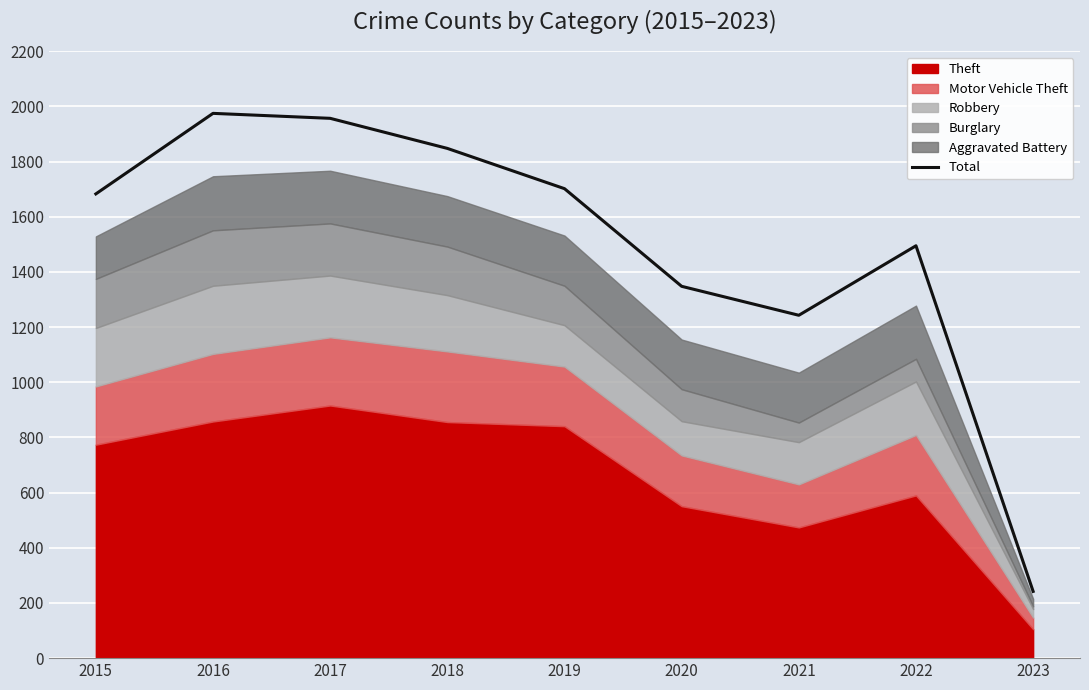

True or false: the data shows 889 at 2019.

False